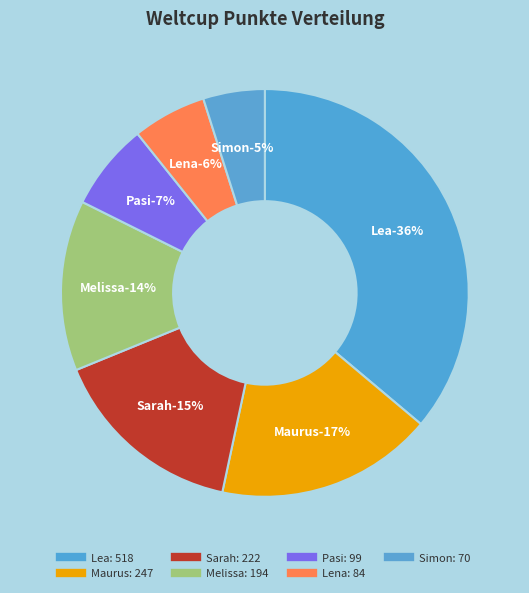

What is the change in value from Melissa to Simon?

-124